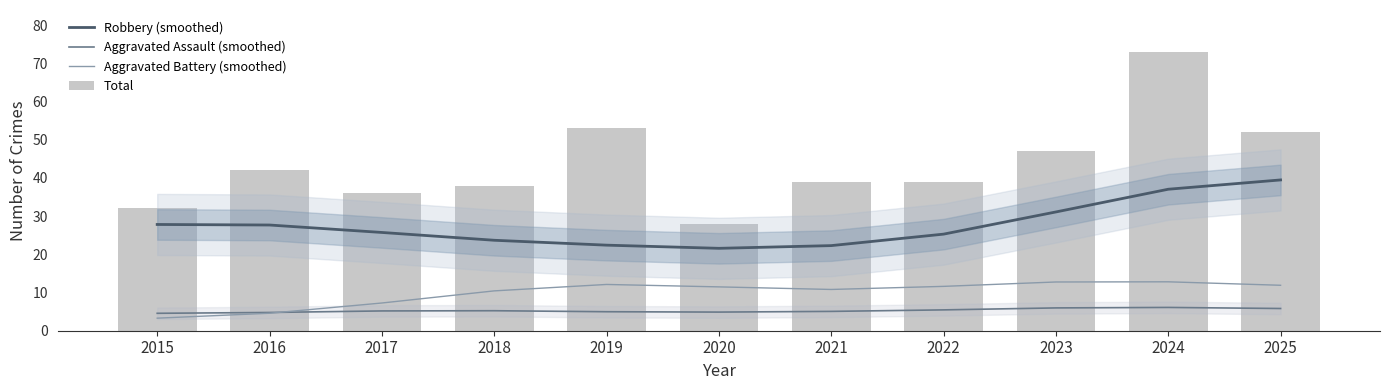

Reading left to right, what are all the values shown in this chart?

Robbery (smoothed): 27.8	27.7	25.7	23.7	22.4	21.6	22.3	25.3	31.1	37.0	39.5
Aggravated Assault (smoothed): 4.6	4.8	5.2	5.2	5.0	4.9	5.1	5.5	6.0	6.1	5.8
Aggravated Battery (smoothed): 3.3	4.6	7.3	10.4	12.1	11.5	10.8	11.6	12.8	12.8	11.9
Total: 32.0	42.0	36.0	38.0	53.0	28.0	39.0	39.0	47.0	73.0	52.0